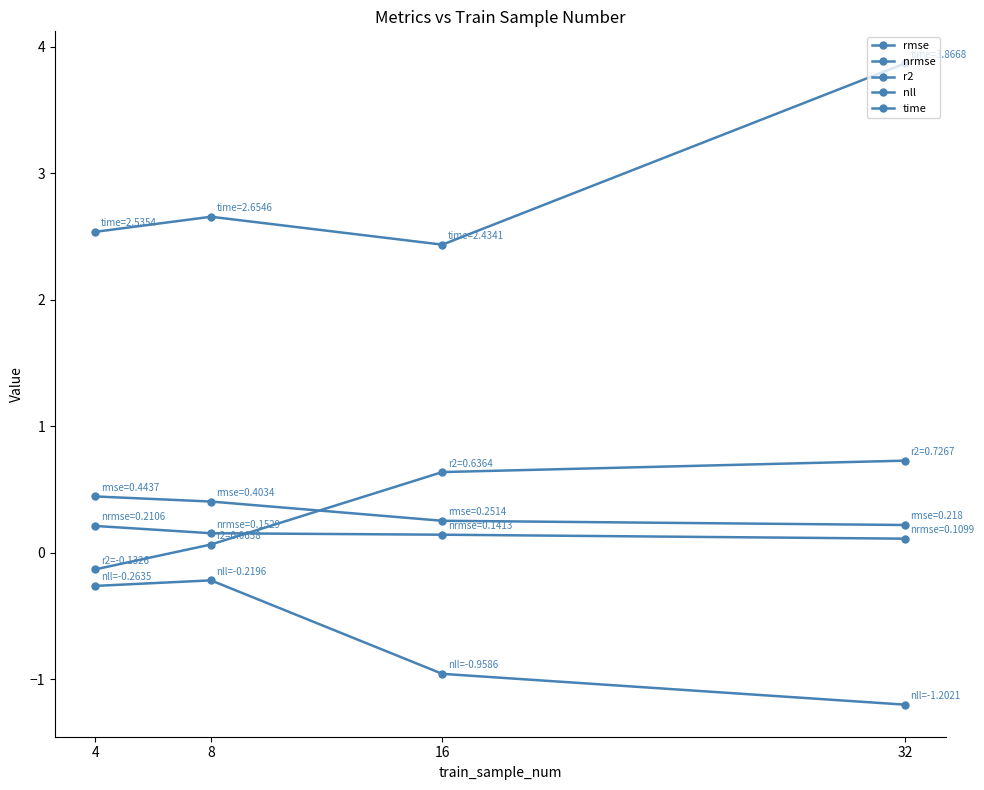

What is the sum of the rmse values at 16 and 4?

0.7